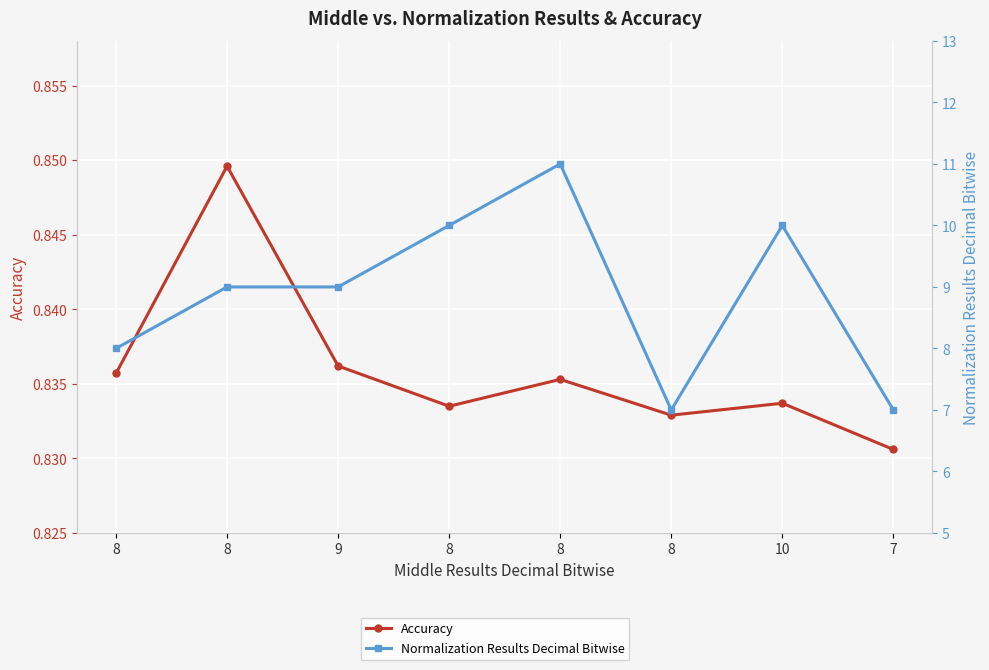

How many interior local valleys does the Normalization Results Decimal Bitwise series have?

1